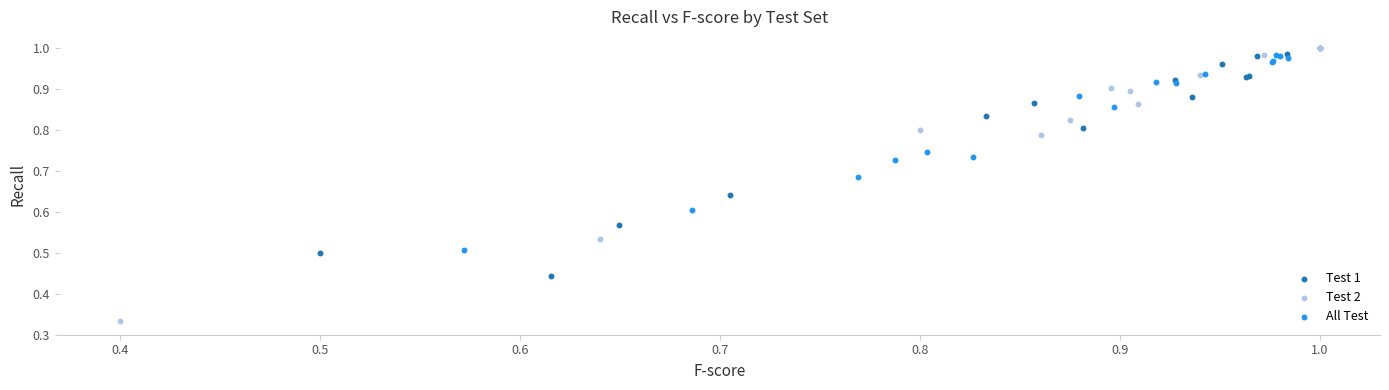

Which series has the widest spread of Y values?

Test 2